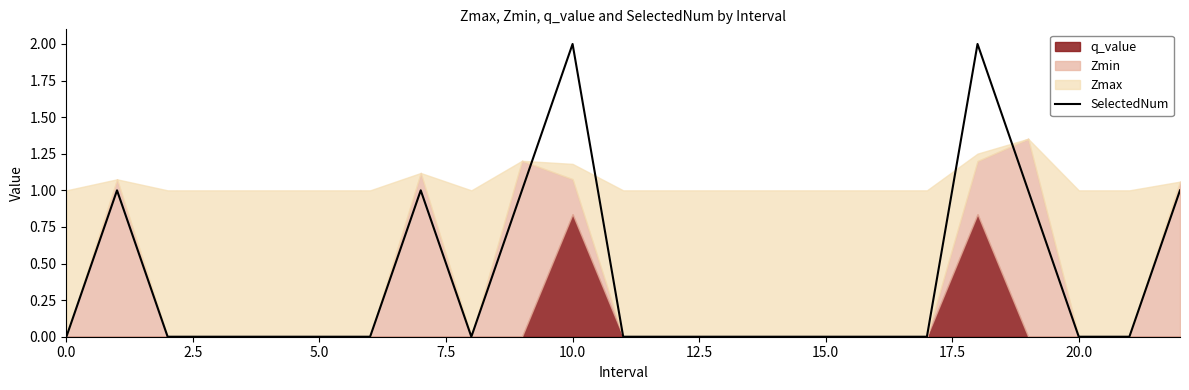

Which label corresponds to the largest value in the chart?

10